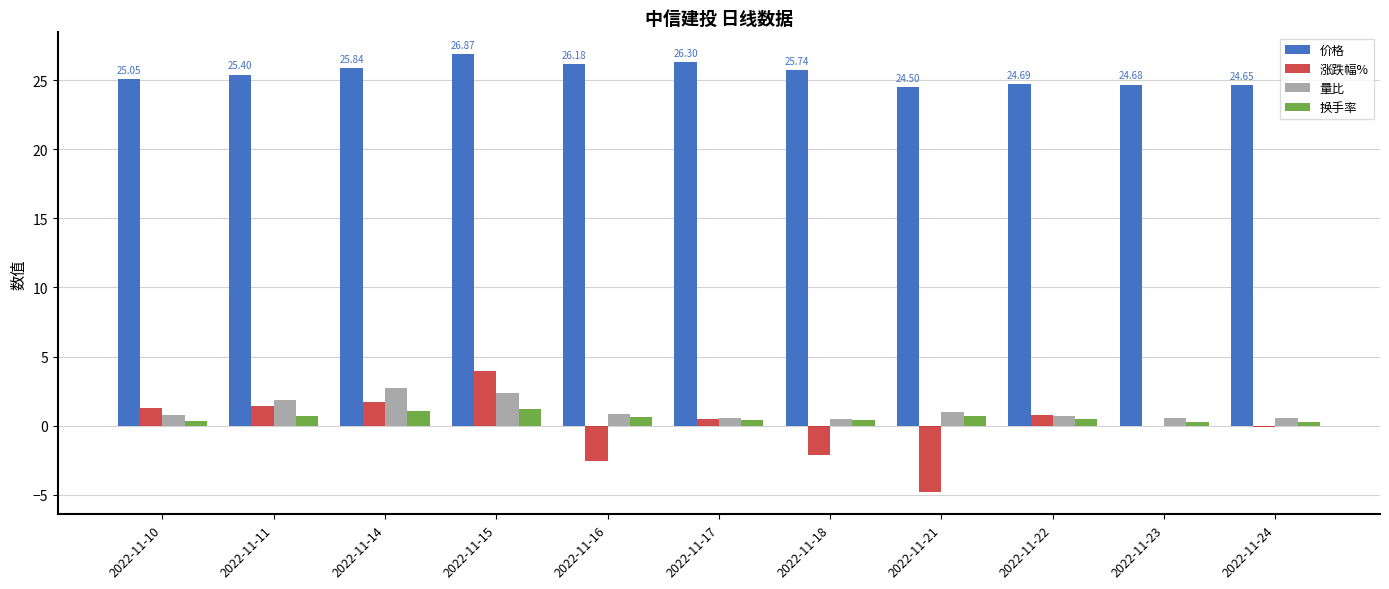

The 量比 series shows 1.9 at 2022-11-11. True or false?

True